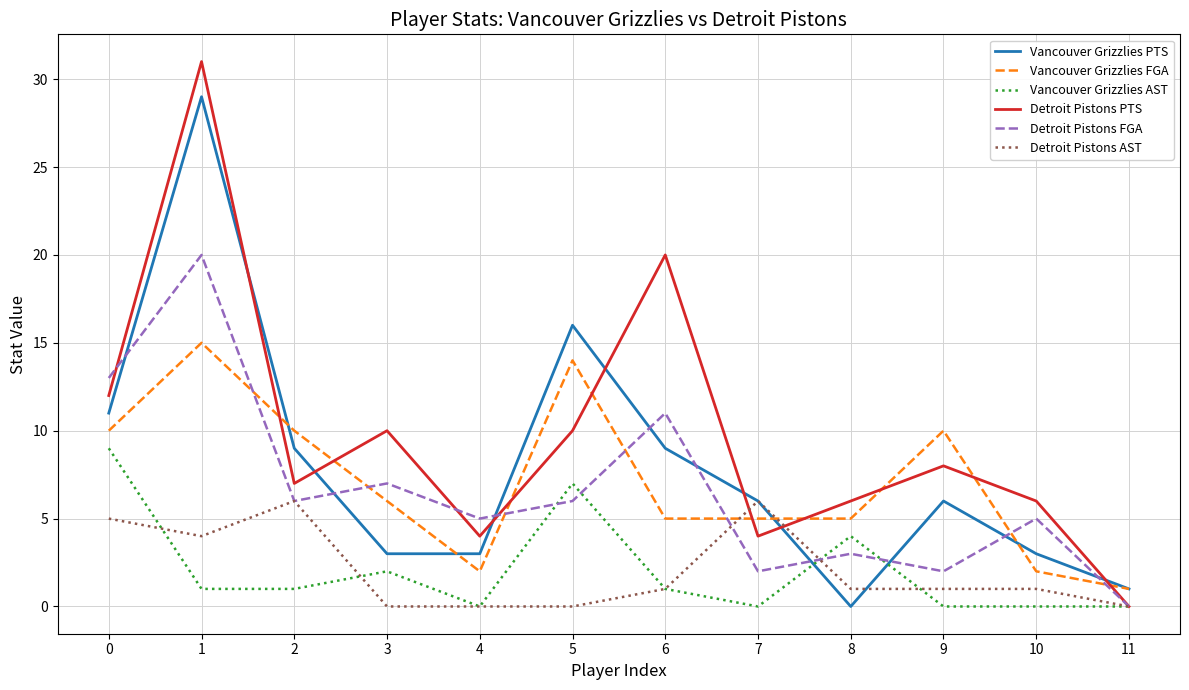

Rank the series by their maximum value, from highest to lowest.

Detroit Pistons PTS, Vancouver Grizzlies PTS, Detroit Pistons FGA, Vancouver Grizzlies FGA, Vancouver Grizzlies AST, Detroit Pistons AST